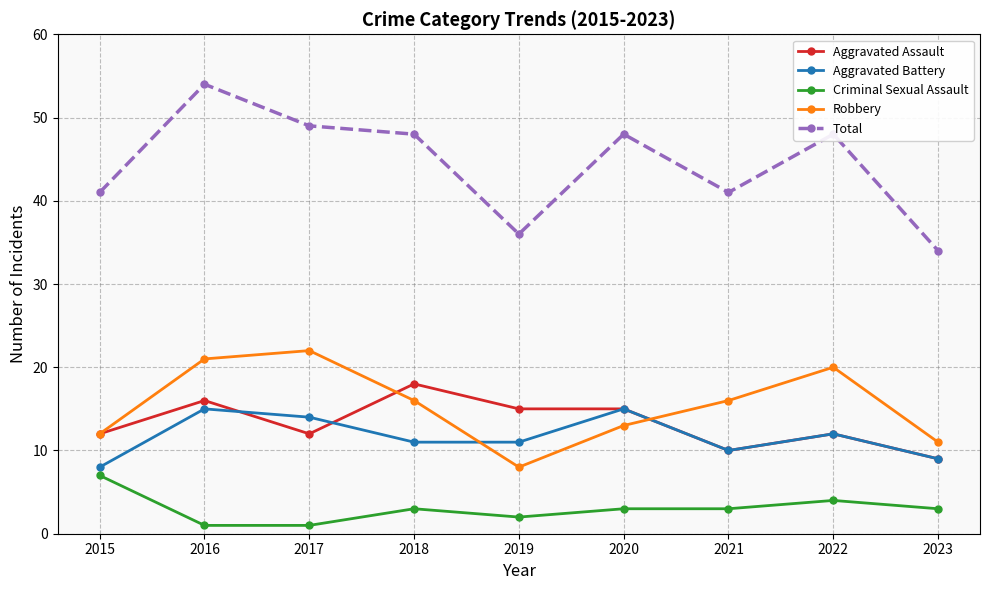

Which series changed the most between 2021 and 2023?

Total